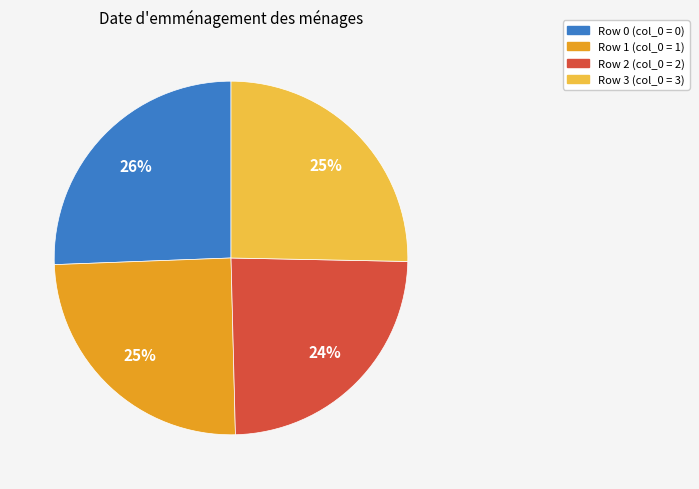

Count the number of slices in the pie.

4